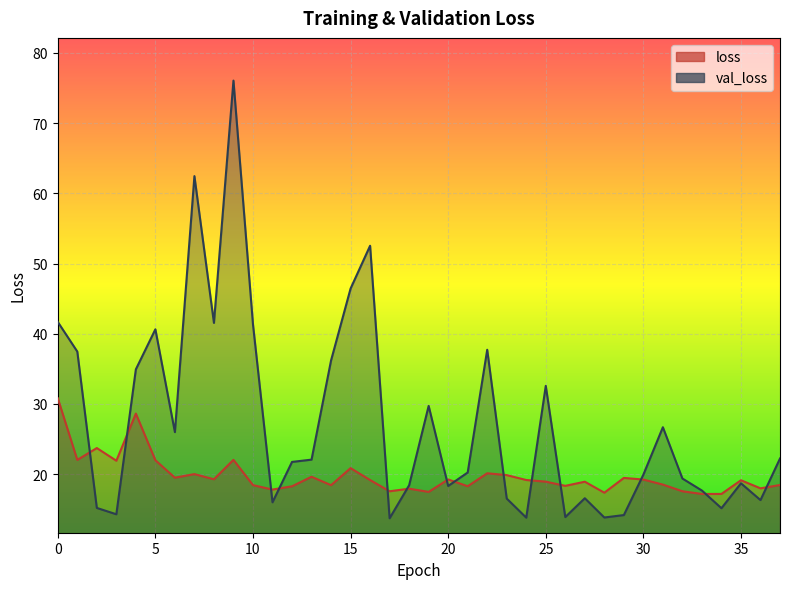

Which series has the largest total across all categories?

val_loss